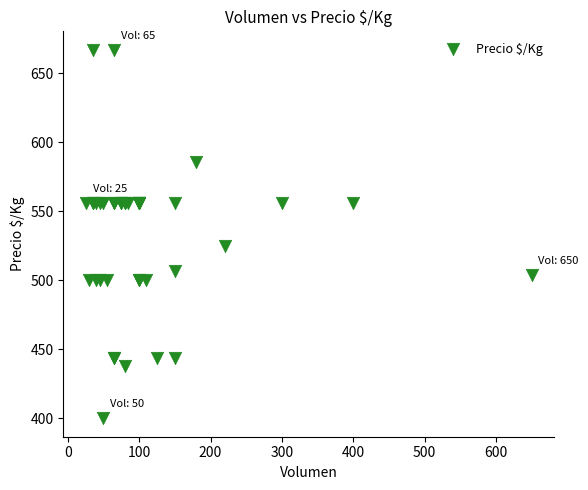

What Y value in the scatter plot is closest to 533?

525